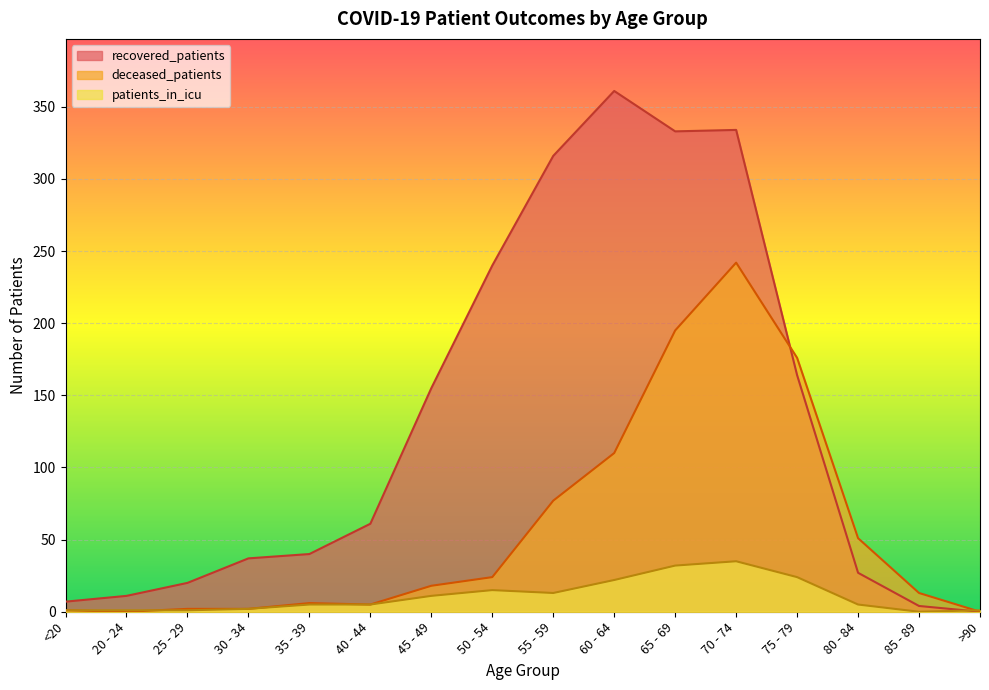

Reading left to right, extract all data points from this chart.

recovered_patients: <20=7	20 - 24=11	25 - 29=20	30 - 34=37	35 - 39=40	40 - 44=61	45 - 49=155	50 - 54=240	55 - 59=316	60 - 64=361	65 - 69=333	70 - 74=334	75 - 79=164	80 - 84=27	85 - 89=4	>90=0
deceased_patients: <20=1	20 - 24=0	25 - 29=2	30 - 34=2	35 - 39=6	40 - 44=5	45 - 49=18	50 - 54=24	55 - 59=77	60 - 64=110	65 - 69=195	70 - 74=242	75 - 79=176	80 - 84=51	85 - 89=13	>90=0
patients_in_icu: <20=1	20 - 24=1	25 - 29=1	30 - 34=2	35 - 39=5	40 - 44=5	45 - 49=11	50 - 54=15	55 - 59=13	60 - 64=22	65 - 69=32	70 - 74=35	75 - 79=24	80 - 84=5	85 - 89=0	>90=1